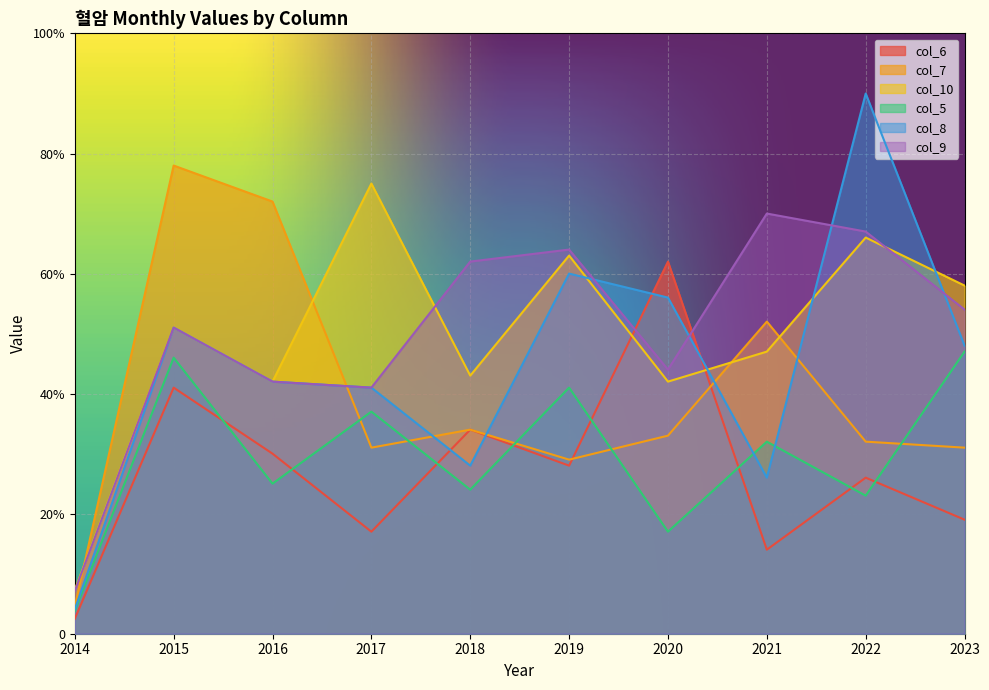

How many interior local peaks does the col_9 series have?

3